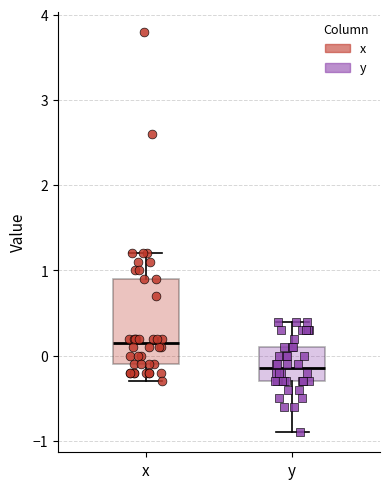

Reading left to right, transcribe this box plot: for each box, give where its median line is, the range the box spans, and where its two whiskers end, as read against the y-axis. The values are not printed on the chart, so give them approximately, as read against the axis.

x: median 0.2, box -0.1 to 0.9, whiskers -0.3 to 1.2
y: median -0.1, box -0.3 to 0.1, whiskers -0.9 to 0.4